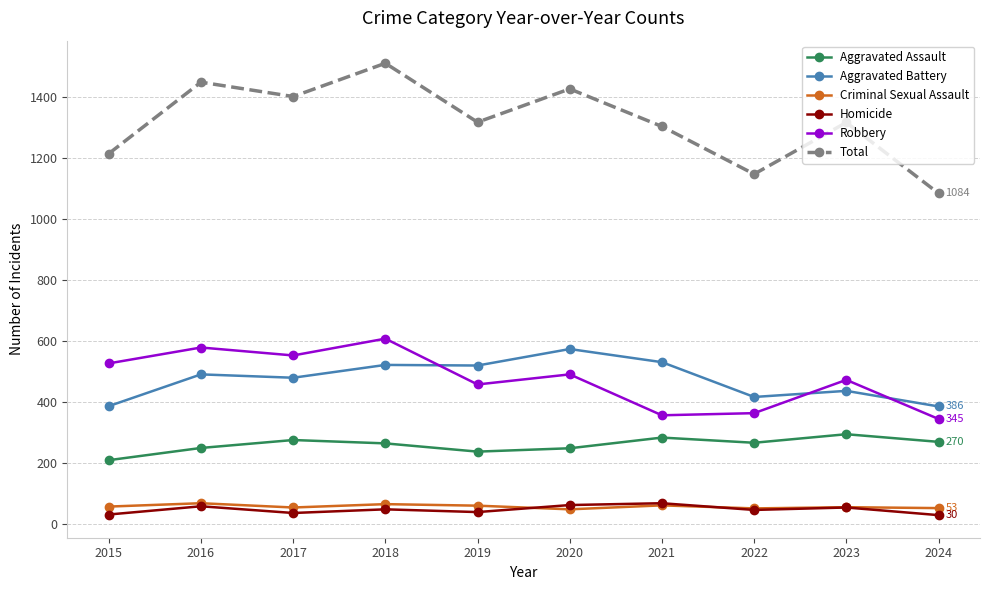

Where is the first local maximum for Total?

2016